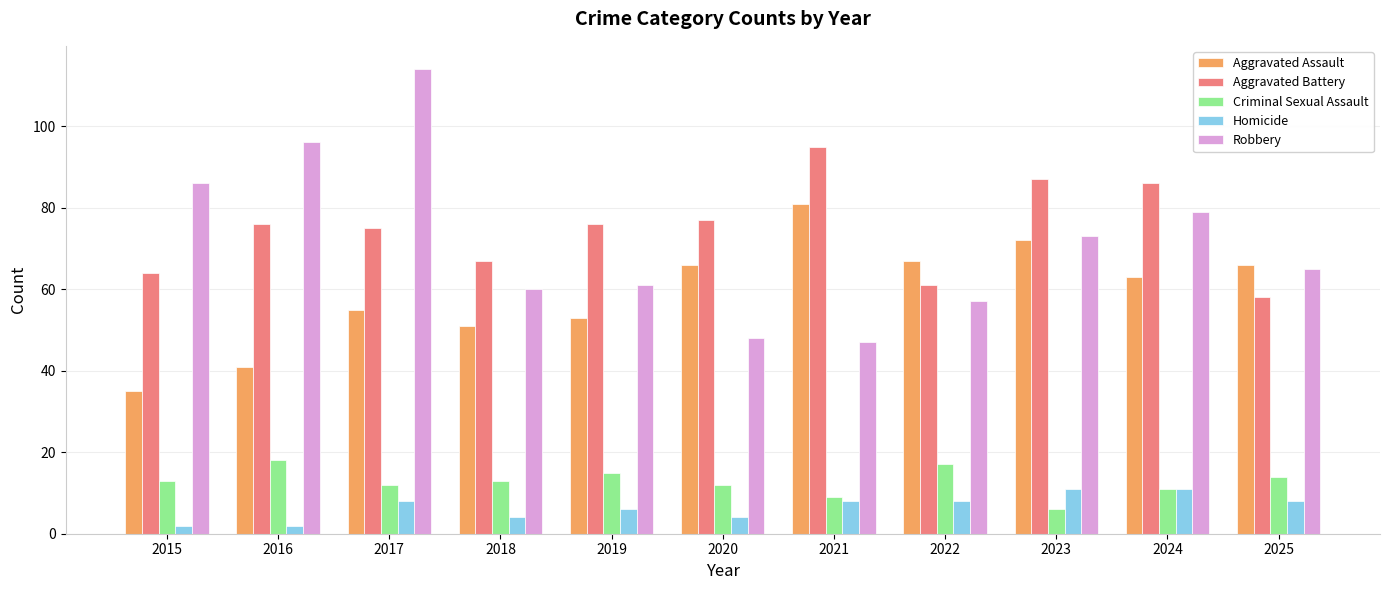

What is the value of the Aggravated Battery bar at the 7th from the left?

95